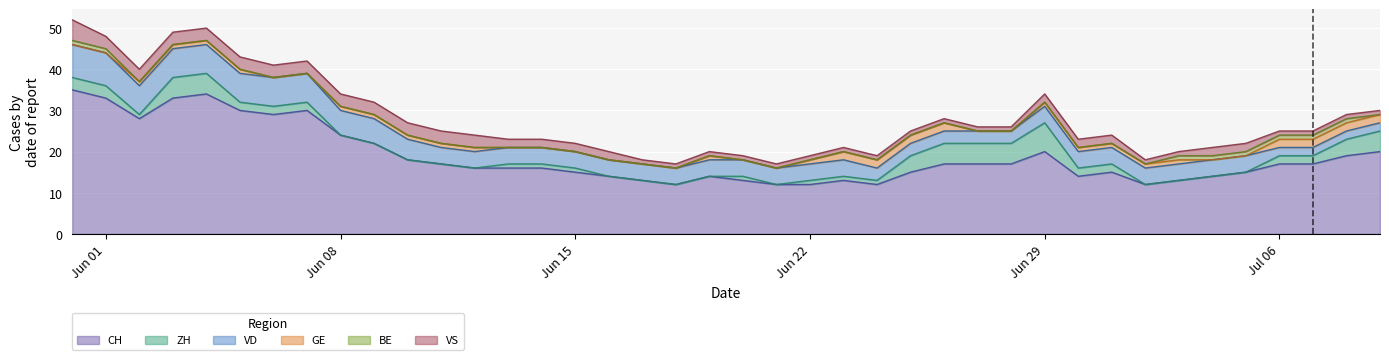

Count the BE values in the range 0 to 1.

40